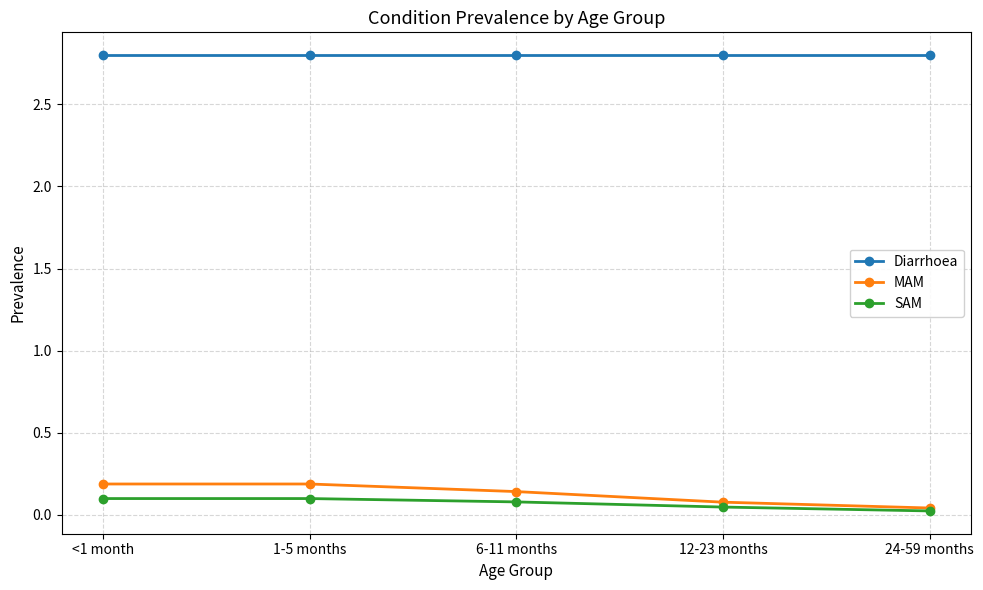

True or false: Diarrhoea and MAM cross at least once.

False